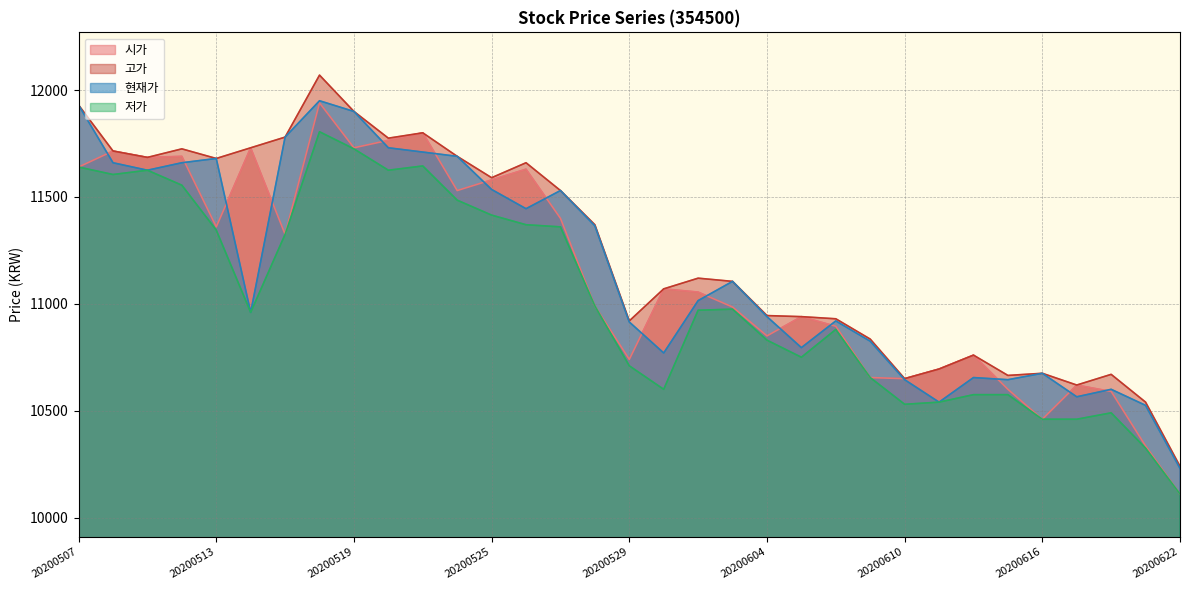

True or false: 시가 has a value of 5244 at 20200611.

False